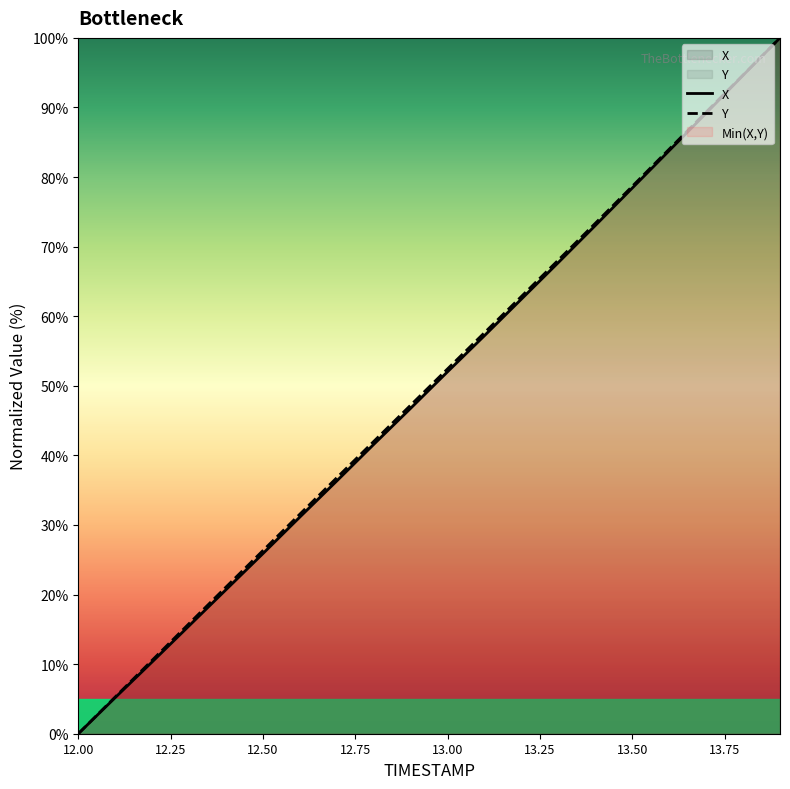

The Y series shows 50.8 at 13.50. True or false?

False